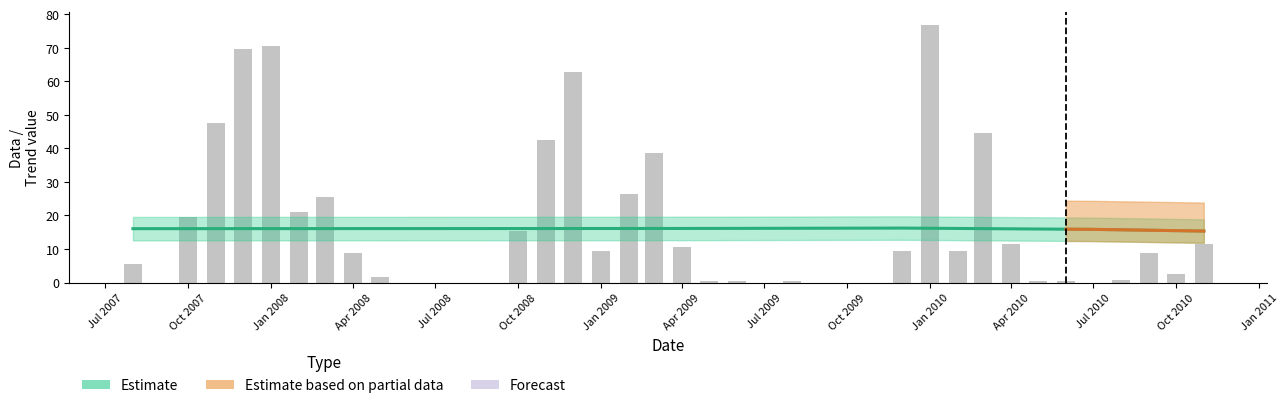

Rank the series by their maximum value, from lowest to highest.

Trend, Data